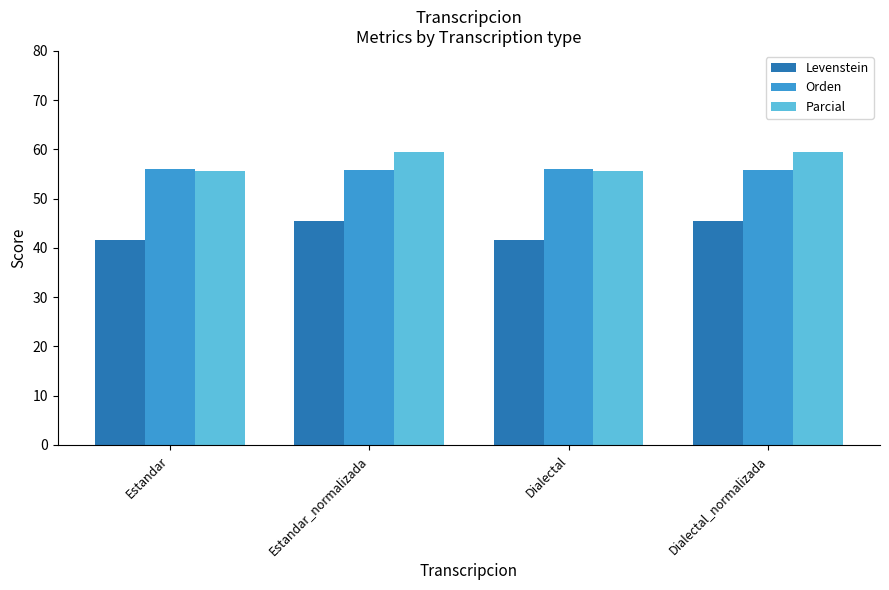

What is the difference between the second highest and minimum values in the Parcial series?

3.8